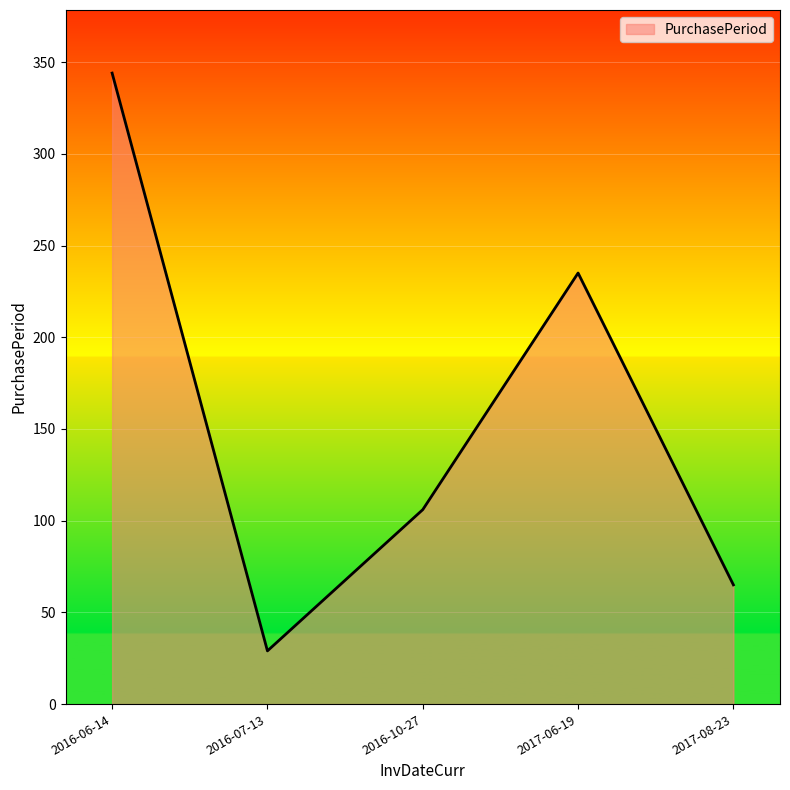

The chart shows a value of 29 at 2016-07-13. True or false?

True